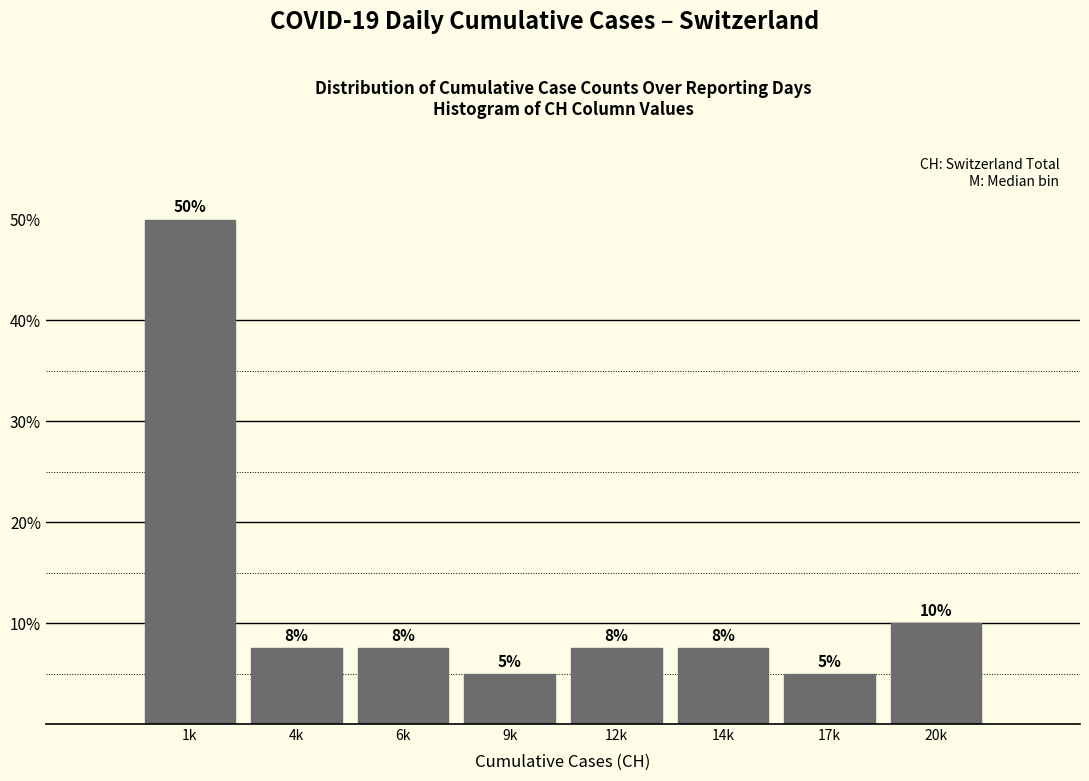

What is the label of the 7th bar from the right?

4k